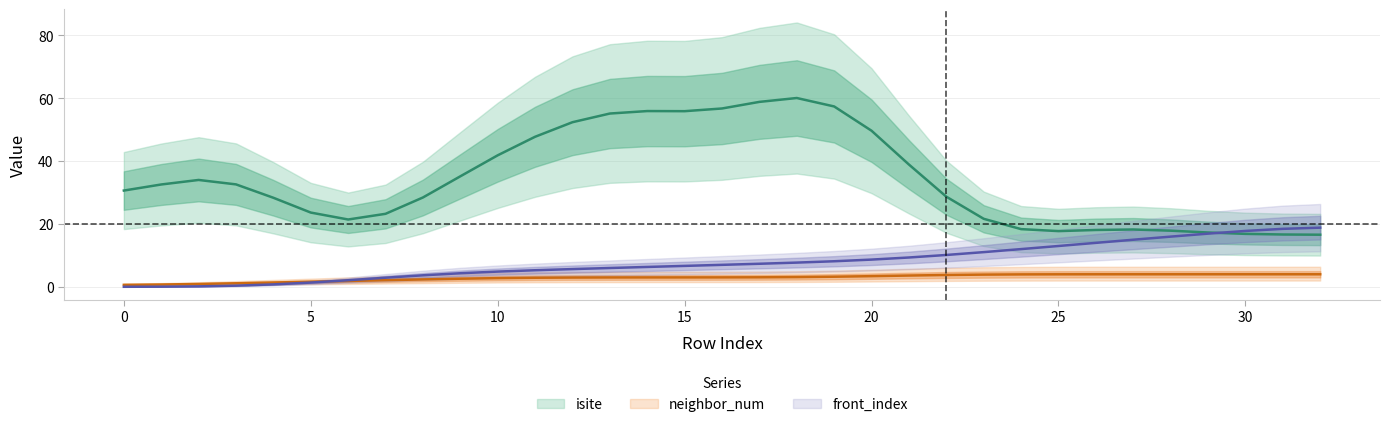

How many values in the neighbor_num series exceed 3?

18